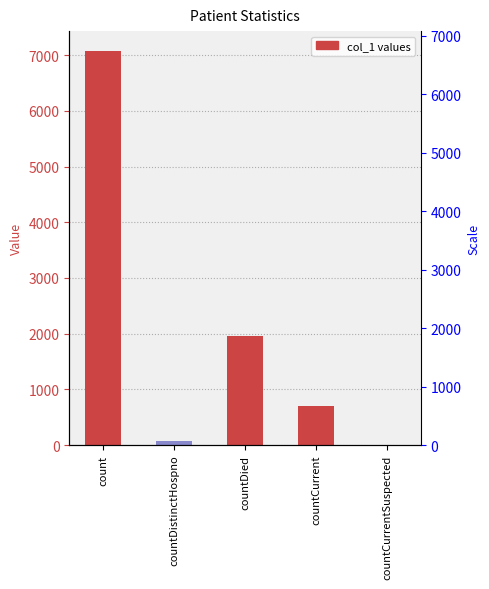

List the labels in order of value, smallest first.

countCurrentSuspected, countDistinctHospno, countCurrent, countDied, count